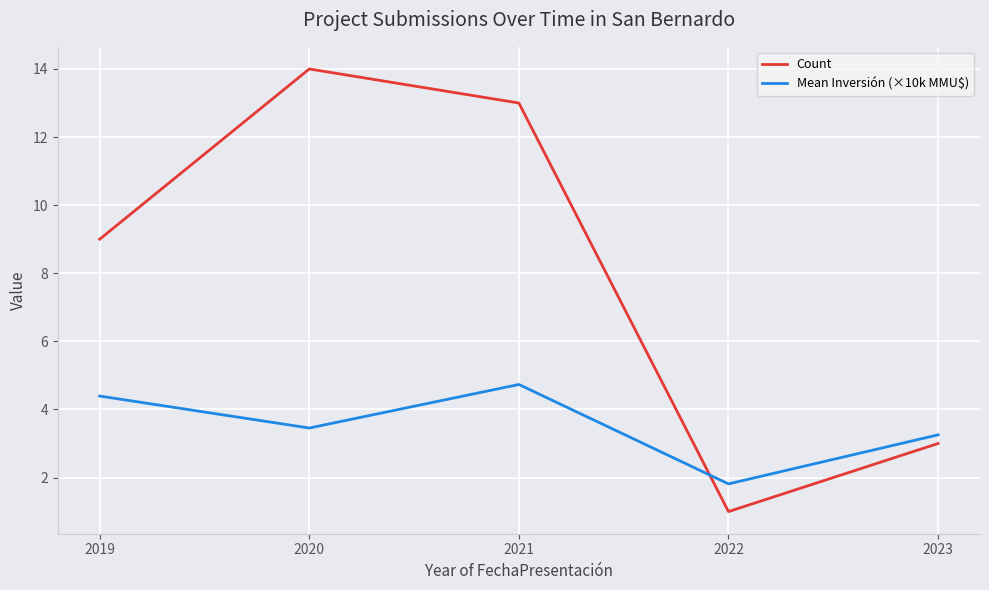

What are all the series names shown in the legend?

Count, Mean Inversión (×10k MMU$)